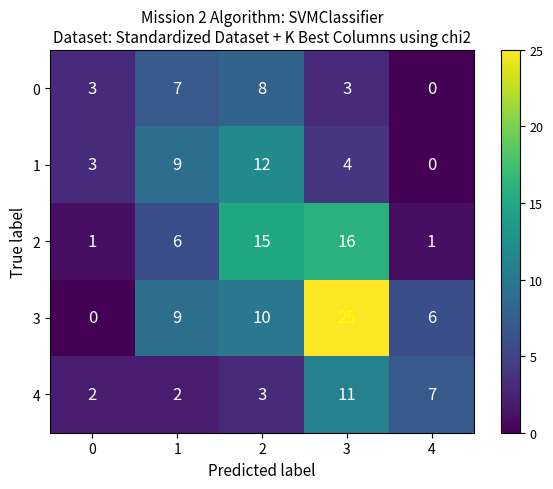

How many data points does each series have?

5